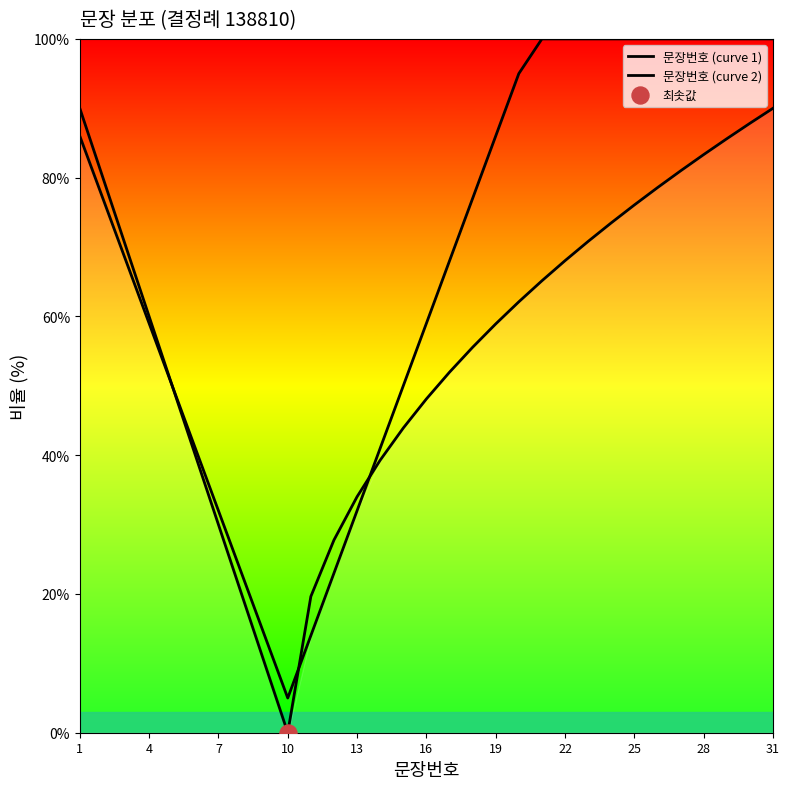

Is the value of 문장번호 (curve 1) at 13 greater than the value of 문장번호 (curve 2) at 20?

No